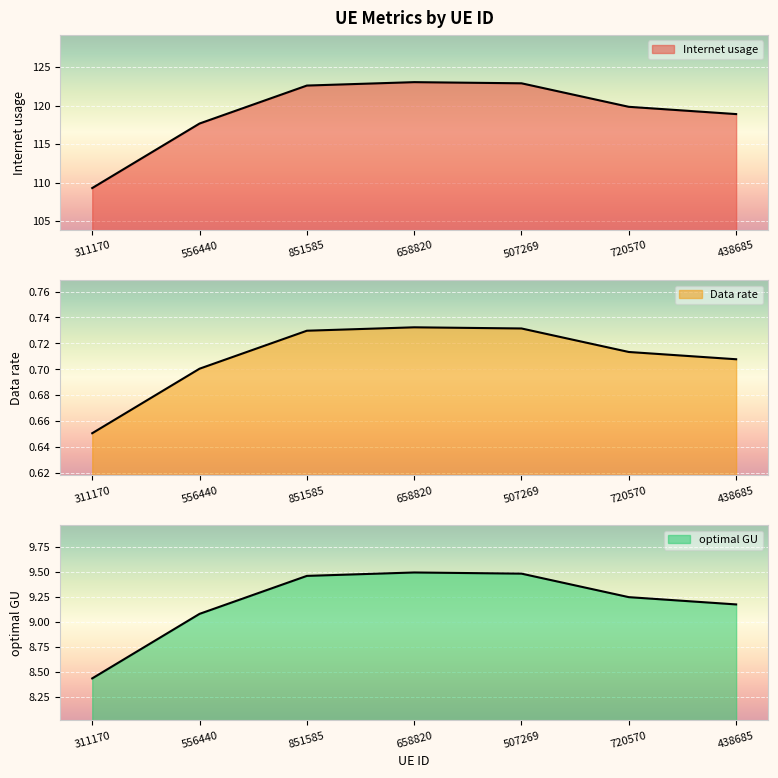

At which category is the sum across all series the highest?

658820